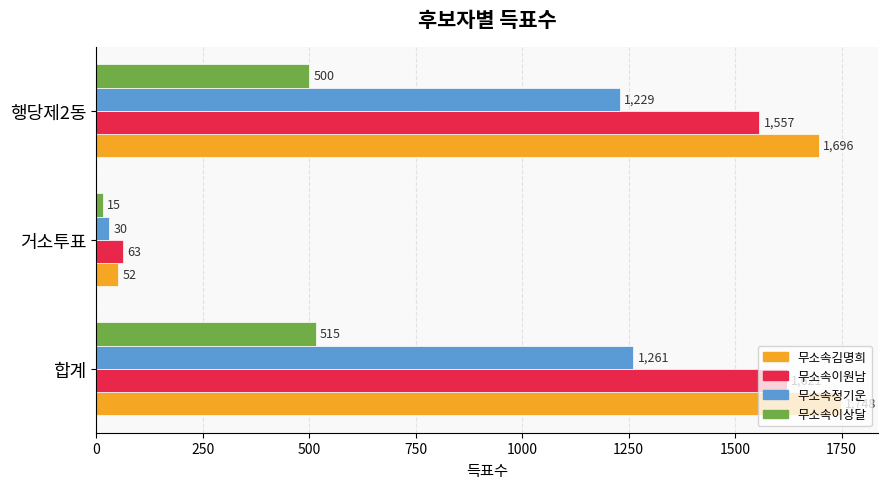

What is the maximum value shown in the chart?

1748